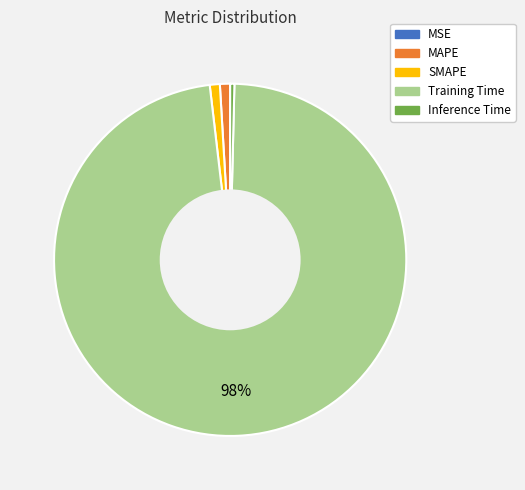

Combined, do Training Time and SMAPE account for over 50%?

Yes